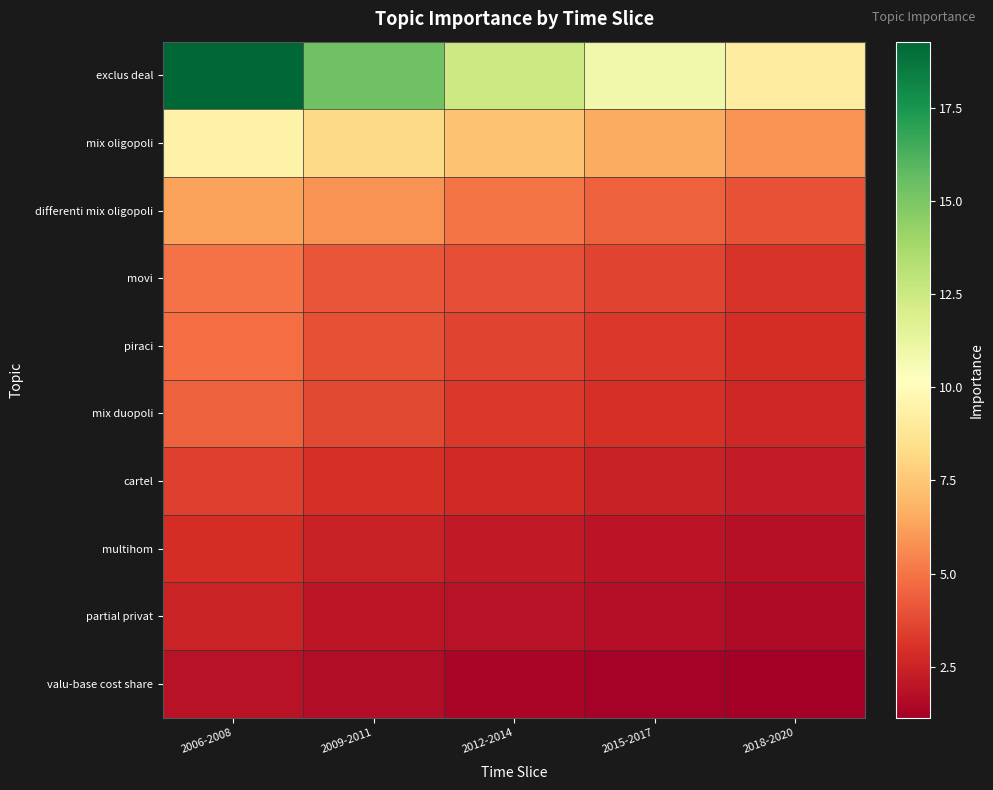

Reading left to right, transcribe all the data shown in this chart.

exclus deal: 2006-2008=19.3	2009-2011=15.3	2012-2014=12.4	2015-2017=10.9	2018-2020=9.2
mix oligopoli: 2006-2008=9.5	2009-2011=8.2	2012-2014=7.3	2015-2017=6.5	2018-2020=5.9
differenti mix oligopoli: 2006-2008=6.3	2009-2011=5.9	2012-2014=5.0	2015-2017=4.4	2018-2020=4.0
movi: 2006-2008=4.9	2009-2011=4.1	2012-2014=3.9	2015-2017=3.5	2018-2020=3.1
piraci: 2006-2008=4.8	2009-2011=4.0	2012-2014=3.6	2015-2017=3.2	2018-2020=2.9
mix duopoli: 2006-2008=4.5	2009-2011=3.7	2012-2014=3.2	2015-2017=3.0	2018-2020=2.6
cartel: 2006-2008=3.4	2009-2011=3.0	2012-2014=2.7	2015-2017=2.4	2018-2020=2.2
multihom: 2006-2008=2.9	2009-2011=2.4	2012-2014=2.2	2015-2017=1.9	2018-2020=1.8
partial privat: 2006-2008=2.5	2009-2011=2.0	2012-2014=1.9	2015-2017=1.7	2018-2020=1.6
valu-base cost share: 2006-2008=1.9	2009-2011=1.6	2012-2014=1.4	2015-2017=1.3	2018-2020=1.1